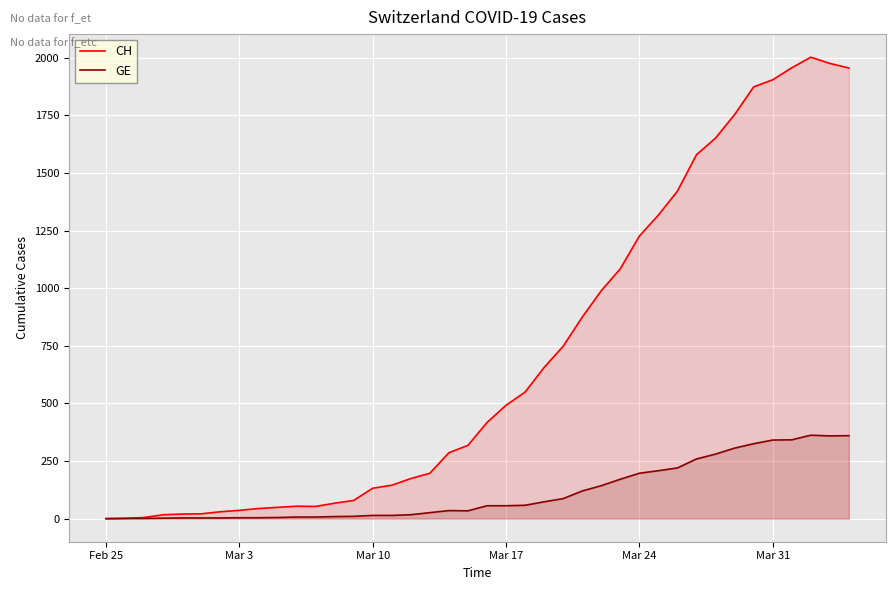

True or false: GE has more than 2 points higher than both neighbors.

False